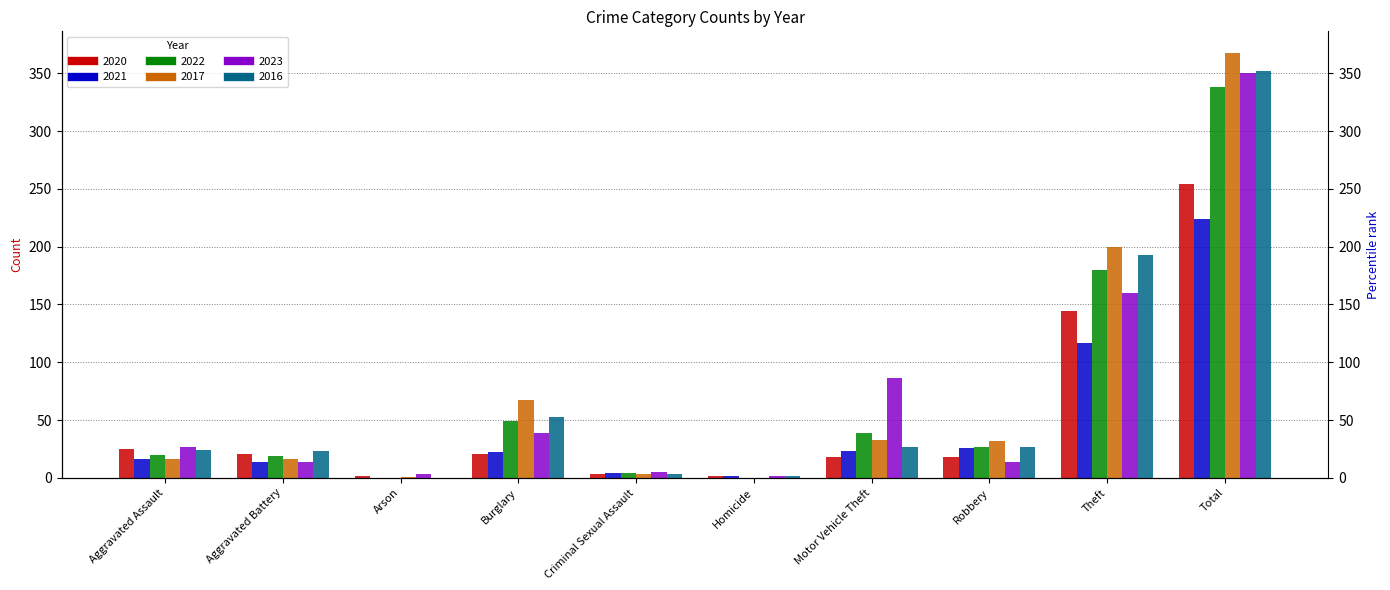

Reading left to right, what are all the values shown in this chart?

2020: Aggravated Assault=25	Aggravated Battery=21	Arson=2	Burglary=21	Criminal Sexual Assault=3	Homicide=2	Motor Vehicle Theft=18	Robbery=18	Theft=144	Total=254
2021: Aggravated Assault=16	Aggravated Battery=14	Arson=0	Burglary=22	Criminal Sexual Assault=4	Homicide=2	Motor Vehicle Theft=23	Robbery=26	Theft=117	Total=224
2022: Aggravated Assault=20	Aggravated Battery=19	Arson=0	Burglary=49	Criminal Sexual Assault=4	Homicide=0	Motor Vehicle Theft=39	Robbery=27	Theft=180	Total=338
2017: Aggravated Assault=16	Aggravated Battery=16	Arson=1	Burglary=67	Criminal Sexual Assault=3	Homicide=0	Motor Vehicle Theft=33	Robbery=32	Theft=200	Total=368
2023: Aggravated Assault=27	Aggravated Battery=14	Arson=3	Burglary=39	Criminal Sexual Assault=5	Homicide=2	Motor Vehicle Theft=86	Robbery=14	Theft=160	Total=350
2016: Aggravated Assault=24	Aggravated Battery=23	Arson=0	Burglary=53	Criminal Sexual Assault=3	Homicide=2	Motor Vehicle Theft=27	Robbery=27	Theft=193	Total=352